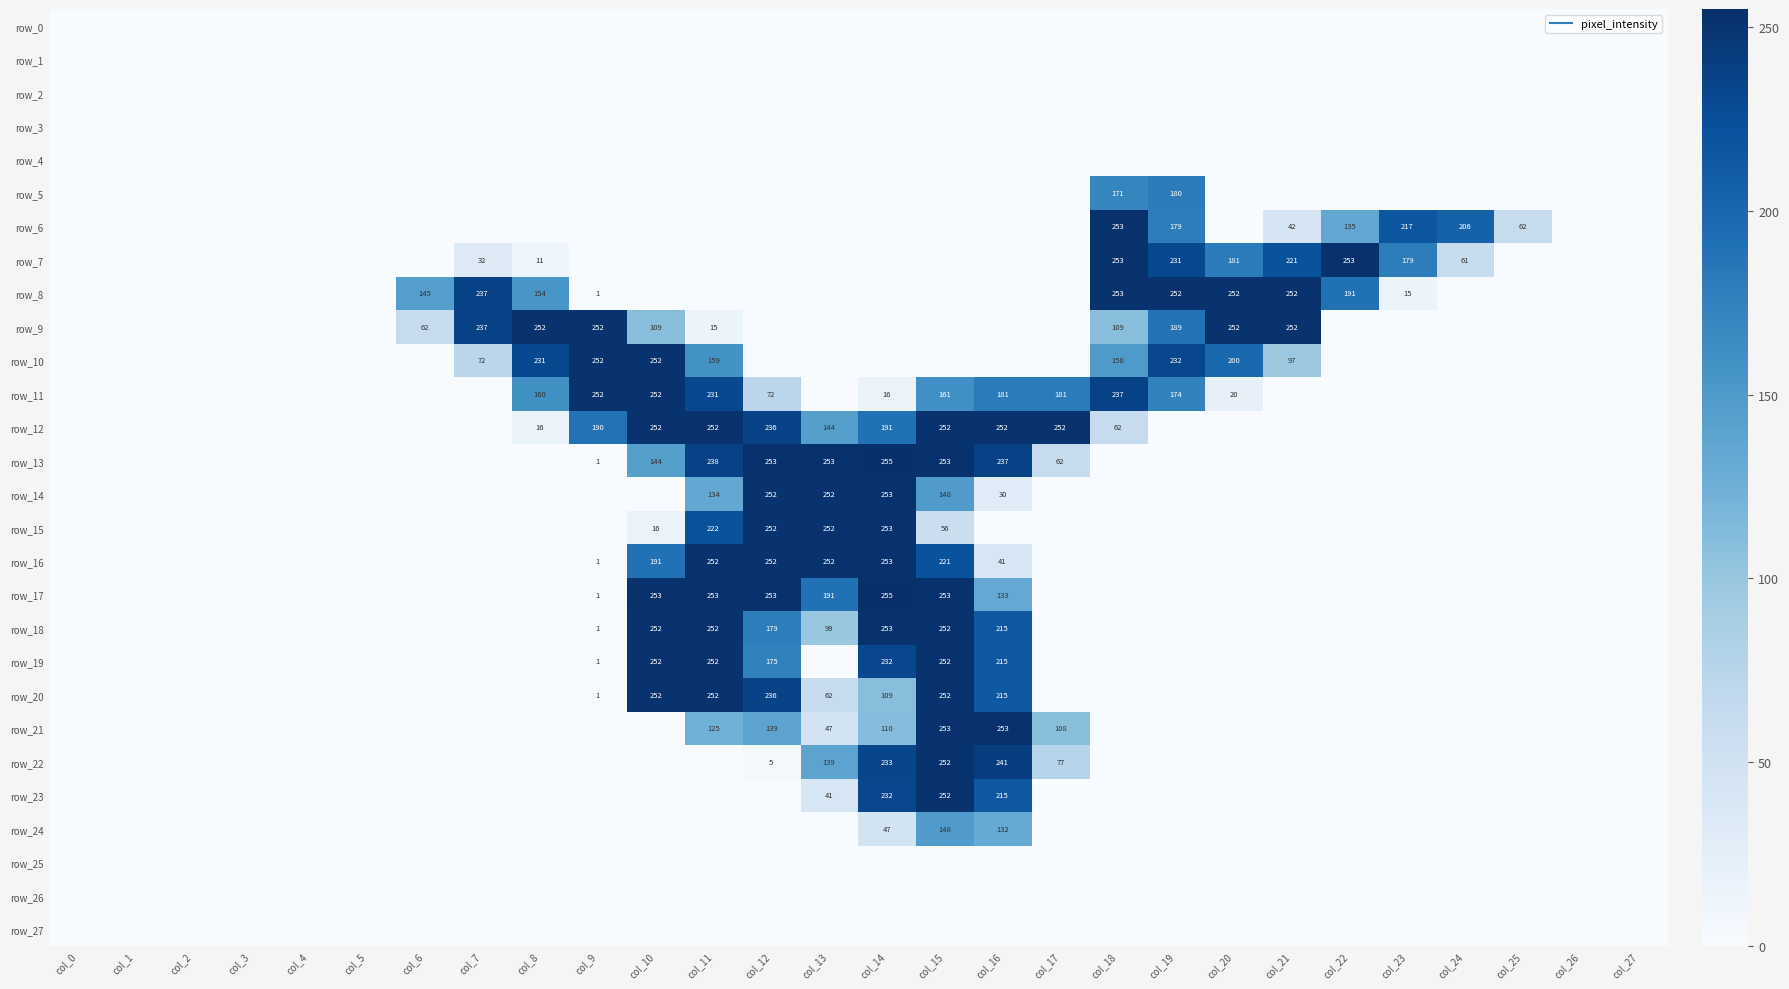

Reading left to right, extract all data points from this chart.

row_0: 0	0	0	0	0	0	0	0	0	0	0	0	0	0	0	0	0	0	0	0	0	0	0	0	0	0	0	0
row_1: 0	0	0	0	0	0	0	0	0	0	0	0	0	0	0	0	0	0	0	0	0	0	0	0	0	0	0	0
row_2: 0	0	0	0	0	0	0	0	0	0	0	0	0	0	0	0	0	0	0	0	0	0	0	0	0	0	0	0
row_3: 0	0	0	0	0	0	0	0	0	0	0	0	0	0	0	0	0	0	0	0	0	0	0	0	0	0	0	0
row_4: 0	0	0	0	0	0	0	0	0	0	0	0	0	0	0	0	0	0	0	0	0	0	0	0	0	0	0	0
row_5: 0	0	0	0	0	0	0	0	0	0	0	0	0	0	0	0	0	0	171	180	0	0	0	0	0	0	0	0
row_6: 0	0	0	0	0	0	0	0	0	0	0	0	0	0	0	0	0	0	253	179	0	42	135	217	206	62	0	0
row_7: 0	0	0	0	0	0	0	32	11	0	0	0	0	0	0	0	0	0	253	231	181	221	253	179	61	0	0	0
row_8: 0	0	0	0	0	0	145	237	154	1	0	0	0	0	0	0	0	0	253	252	252	252	191	15	0	0	0	0
row_9: 0	0	0	0	0	0	62	237	252	252	109	15	0	0	0	0	0	0	109	189	252	252	0	0	0	0	0	0
row_10: 0	0	0	0	0	0	0	72	231	252	252	159	0	0	0	0	0	0	150	232	200	97	0	0	0	0	0	0
row_11: 0	0	0	0	0	0	0	0	160	252	252	231	72	0	16	161	181	181	237	174	20	0	0	0	0	0	0	0
row_12: 0	0	0	0	0	0	0	0	16	190	252	252	236	144	191	252	252	252	62	0	0	0	0	0	0	0	0	0
row_13: 0	0	0	0	0	0	0	0	0	1	144	238	253	253	255	253	237	62	0	0	0	0	0	0	0	0	0	0
row_14: 0	0	0	0	0	0	0	0	0	0	0	134	252	252	253	148	30	0	0	0	0	0	0	0	0	0	0	0
row_15: 0	0	0	0	0	0	0	0	0	0	16	222	252	252	253	56	0	0	0	0	0	0	0	0	0	0	0	0
row_16: 0	0	0	0	0	0	0	0	0	1	191	252	252	252	253	221	41	0	0	0	0	0	0	0	0	0	0	0
row_17: 0	0	0	0	0	0	0	0	0	1	253	253	253	191	255	253	133	0	0	0	0	0	0	0	0	0	0	0
row_18: 0	0	0	0	0	0	0	0	0	1	252	252	179	99	253	252	215	0	0	0	0	0	0	0	0	0	0	0
row_19: 0	0	0	0	0	0	0	0	0	1	252	252	175	0	232	252	215	0	0	0	0	0	0	0	0	0	0	0
row_20: 0	0	0	0	0	0	0	0	0	1	252	252	236	62	109	252	215	0	0	0	0	0	0	0	0	0	0	0
row_21: 0	0	0	0	0	0	0	0	0	0	0	125	139	47	110	253	253	108	0	0	0	0	0	0	0	0	0	0
row_22: 0	0	0	0	0	0	0	0	0	0	0	0	5	139	233	252	241	77	0	0	0	0	0	0	0	0	0	0
row_23: 0	0	0	0	0	0	0	0	0	0	0	0	0	41	232	252	215	0	0	0	0	0	0	0	0	0	0	0
row_24: 0	0	0	0	0	0	0	0	0	0	0	0	0	0	47	148	132	0	0	0	0	0	0	0	0	0	0	0
row_25: 0	0	0	0	0	0	0	0	0	0	0	0	0	0	0	0	0	0	0	0	0	0	0	0	0	0	0	0
row_26: 0	0	0	0	0	0	0	0	0	0	0	0	0	0	0	0	0	0	0	0	0	0	0	0	0	0	0	0
row_27: 0	0	0	0	0	0	0	0	0	0	0	0	0	0	0	0	0	0	0	0	0	0	0	0	0	0	0	0